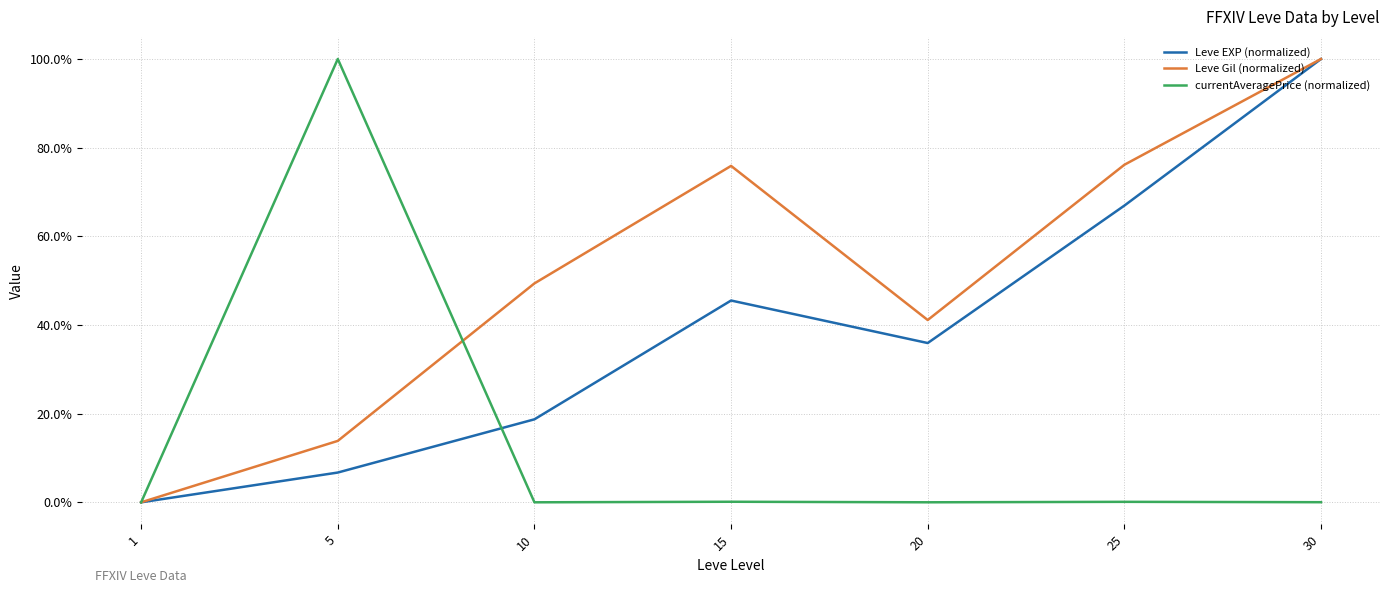

In Leve Gil (normalized), how many points are lower than both neighbors (excluding endpoints)?

1